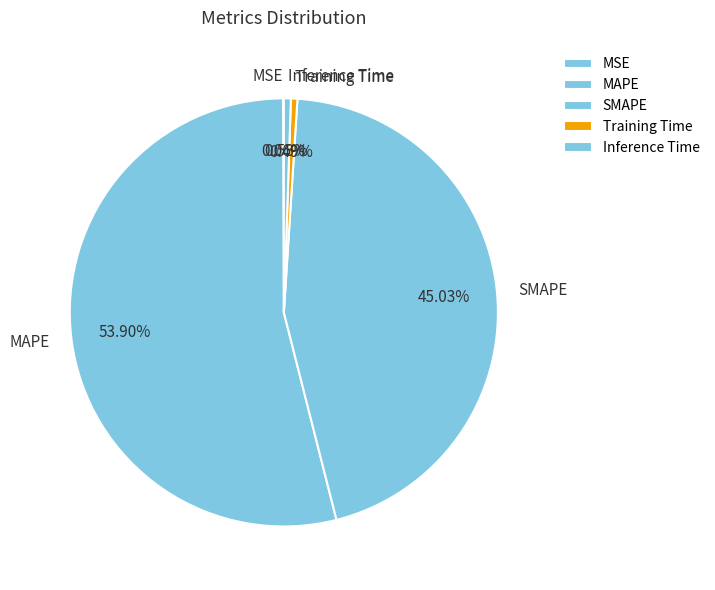

Is there a majority slice in this chart?

Yes